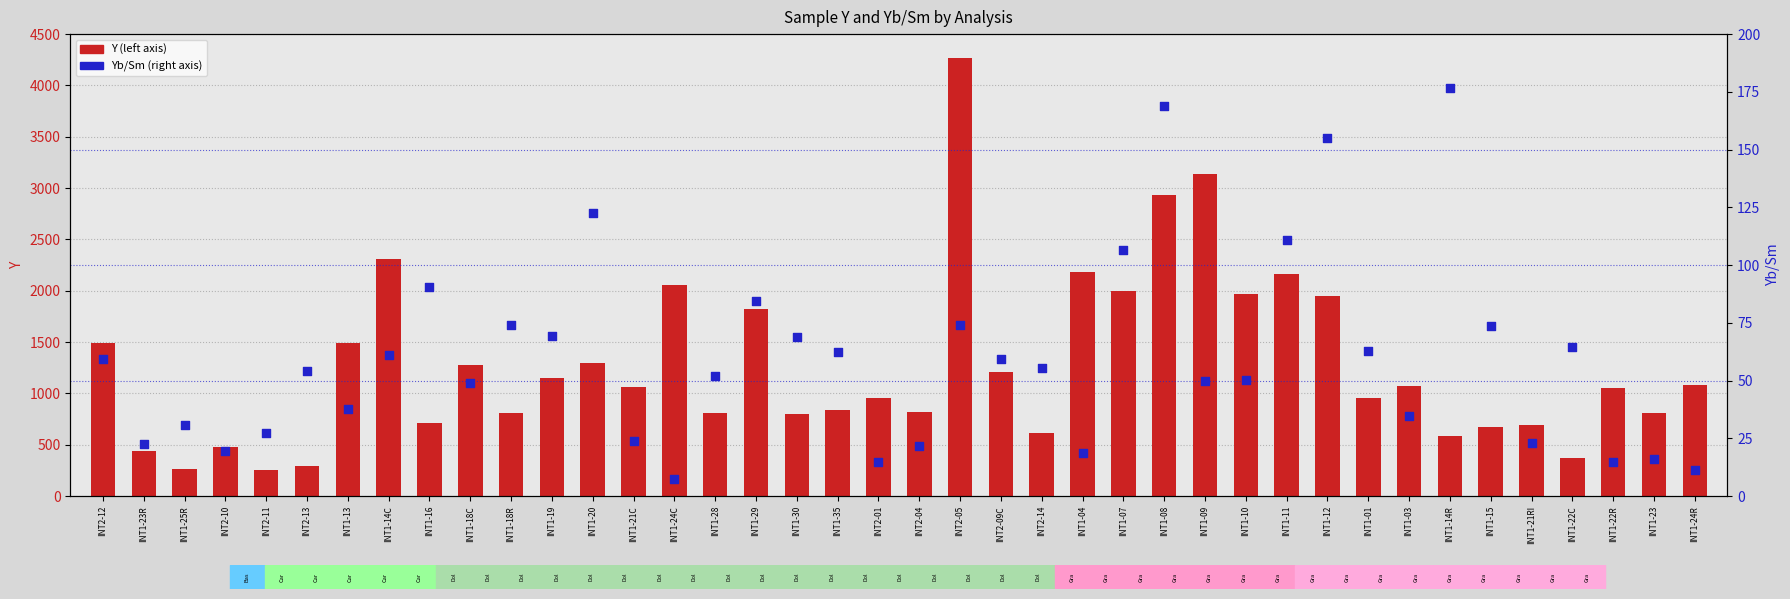

What is the total value across all series at INT1-11?

2271.8